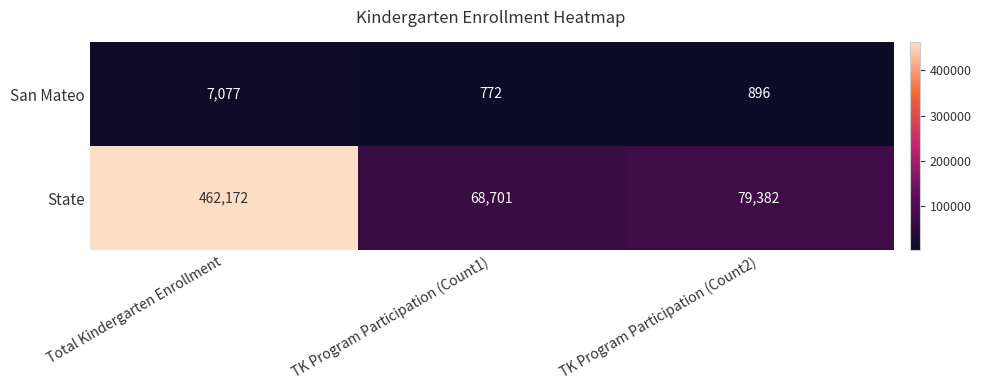

Which series has the largest range (max minus min)?

State